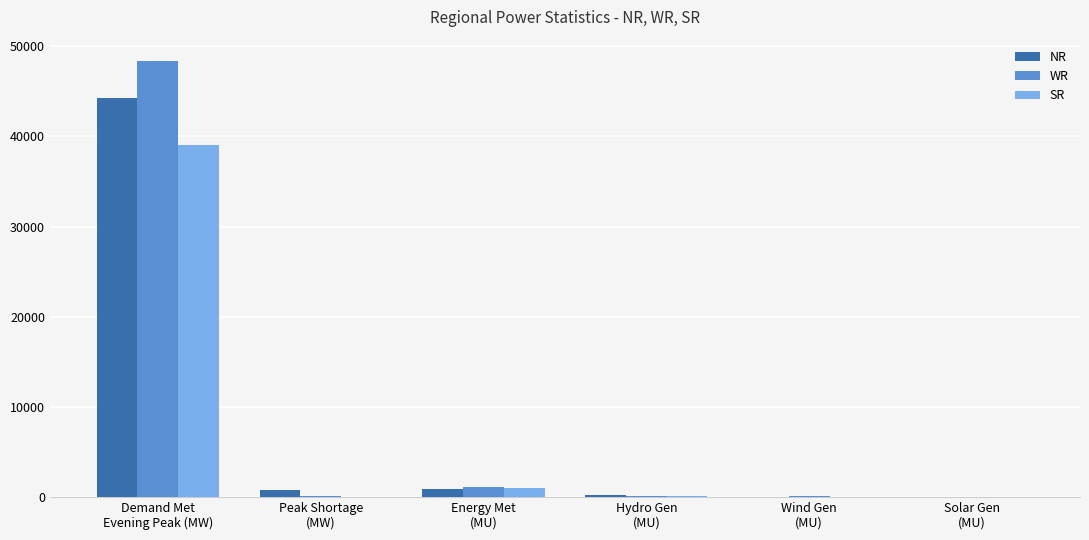

How many distinct data groups are displayed?

3